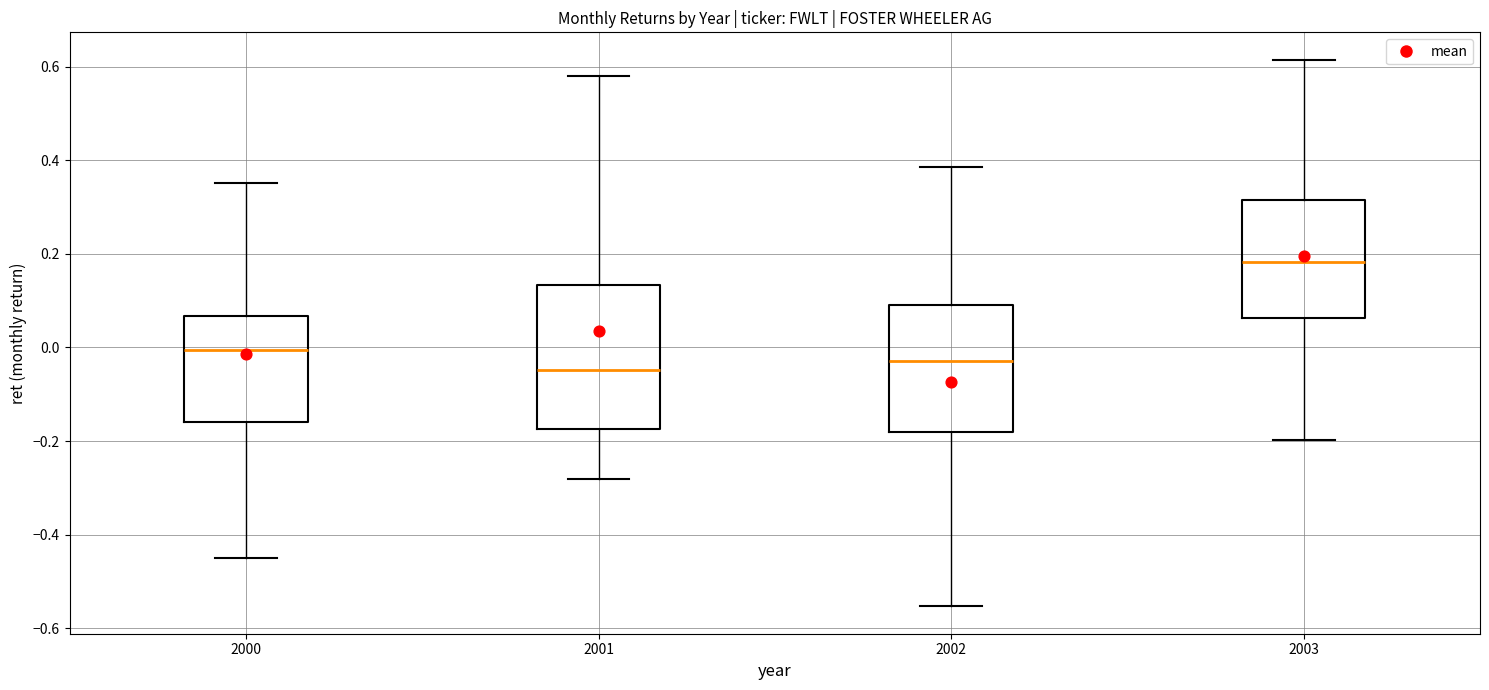

Where is the lower edge of the box at x = 2003 on the y-axis? The values are not printed on the chart, so give them approximately, as read against the axis.

0.06